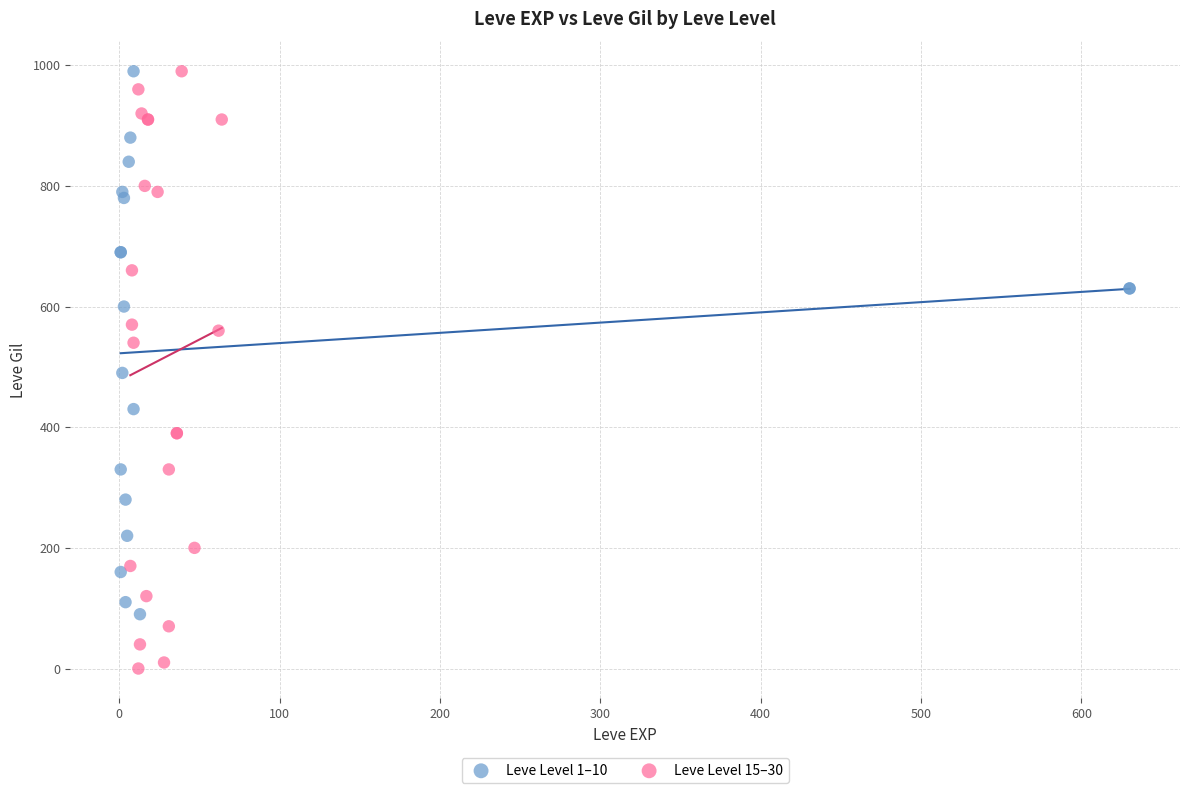

Which series reaches the minimum Y coordinate?

Leve Level 15–30